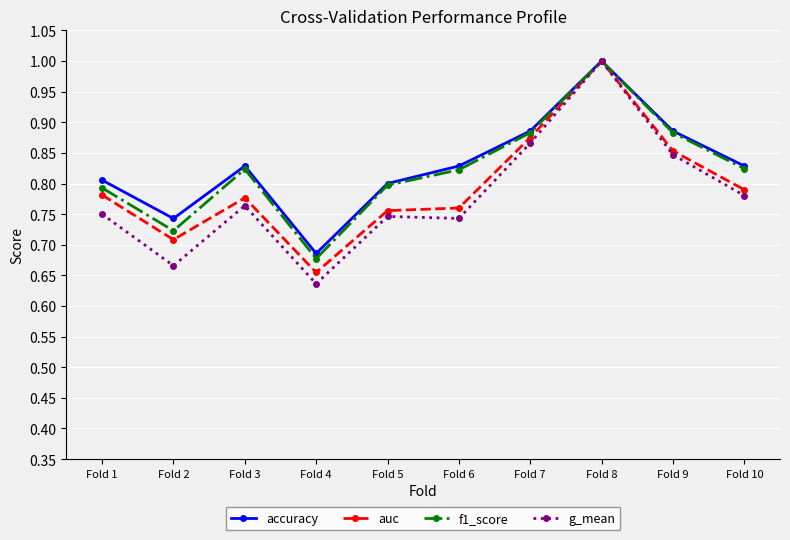

The value of f1_score at Fold 10 is 0.8. True or false?

True